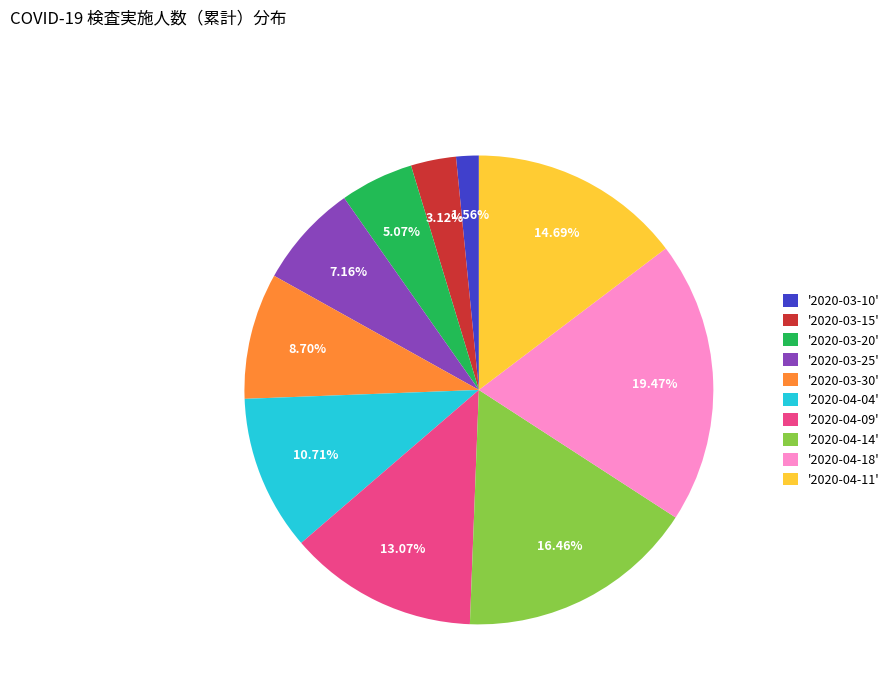

Which has a higher value, '2020-03-10' or '2020-03-20'?

'2020-03-20'